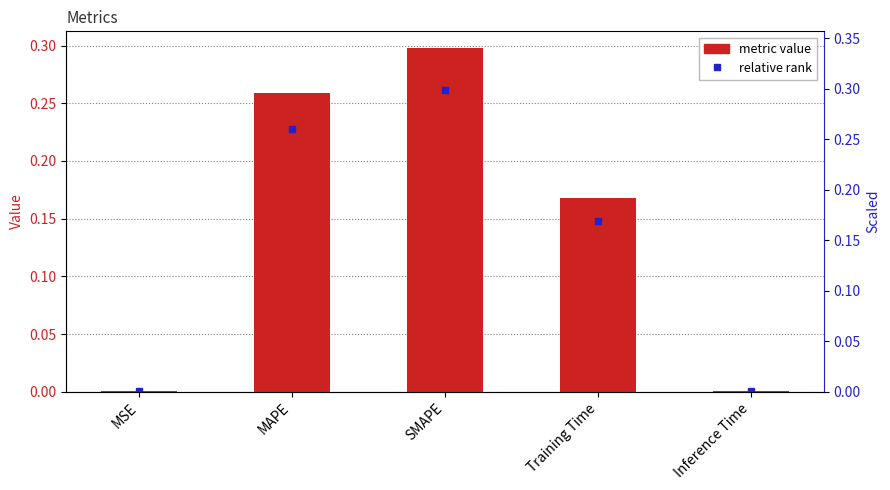

The value at MSE is 0.0. True or false?

False